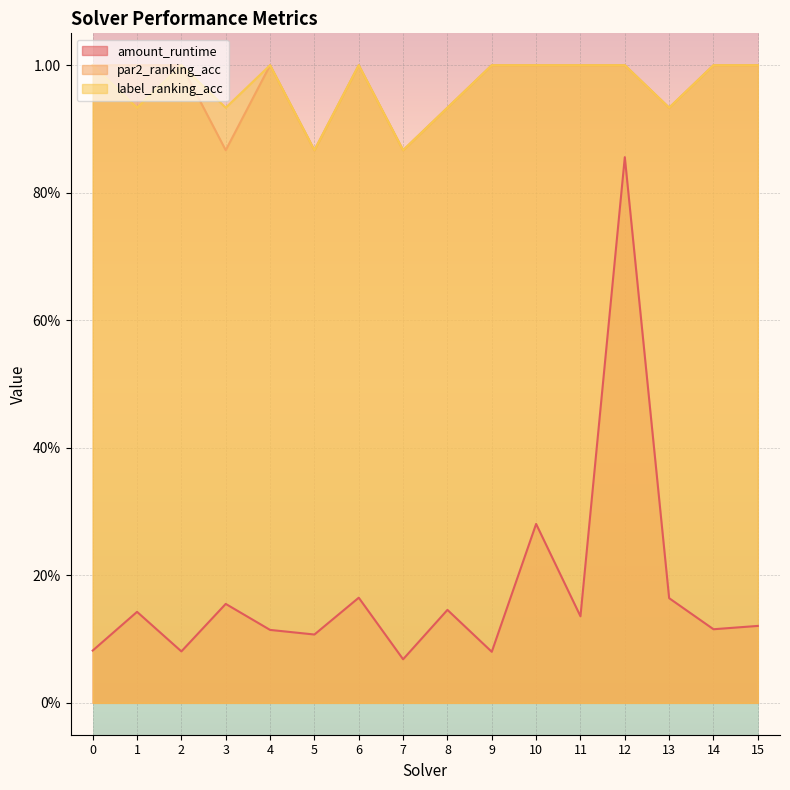

How many par2_ranking_acc values are between 0 and 1?

16